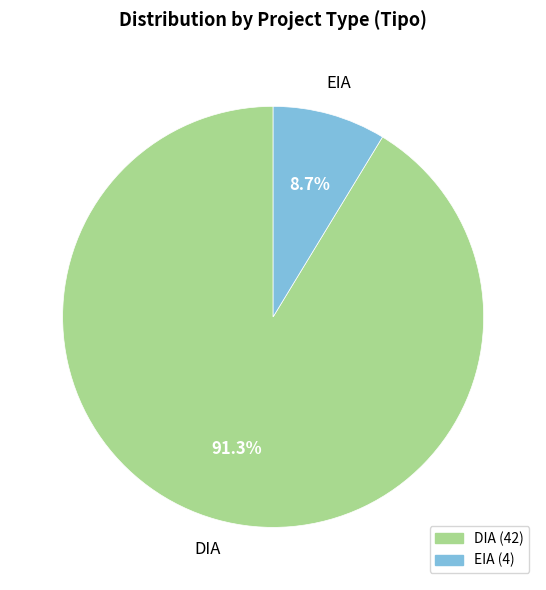

What is the smallest slice in the pie chart?

EIA